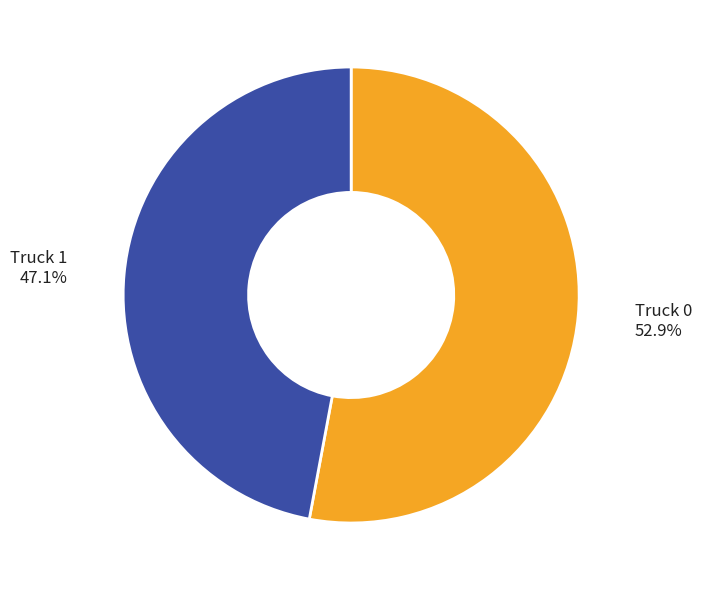

Does any single category account for the majority?

Yes